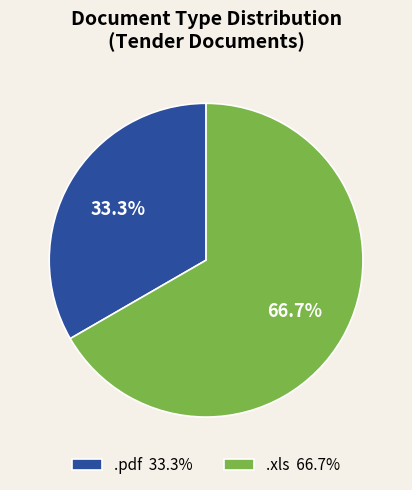

To the nearest percent, what is the combined percentage of .xls and .pdf?

100%